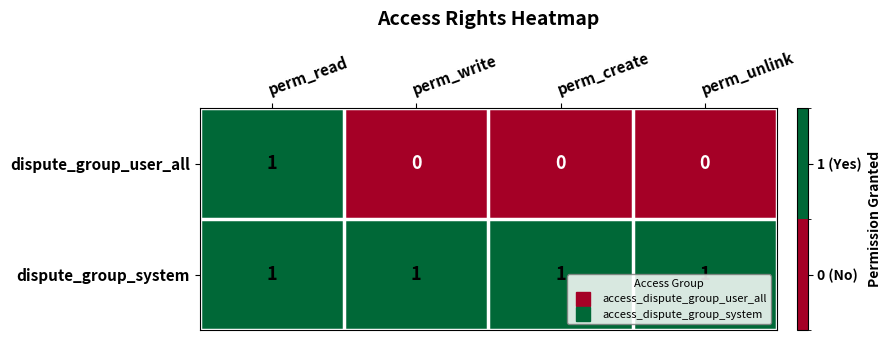

What is the total value across all series at perm_write?

1